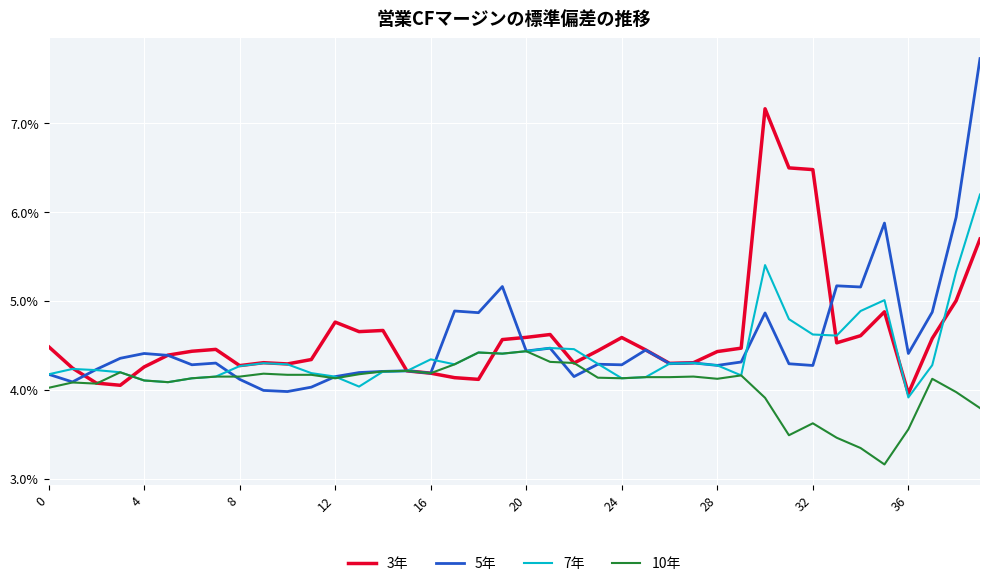

What are all the series names shown in the legend?

3年, 5年, 7年, 10年